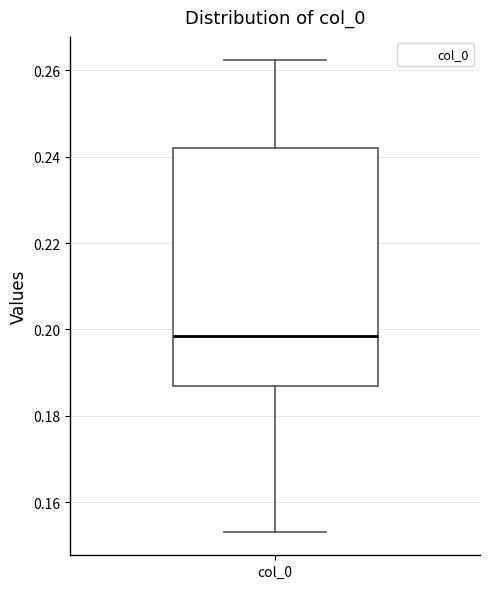

Transcribe this box plot: give where the median line is, the range the box spans, and where the two whiskers end, as read against the y-axis. The values are not printed on the chart, so give them approximately, as read against the axis.

median 0.198, box 0.186 to 0.242, whiskers 0.154 to 0.262